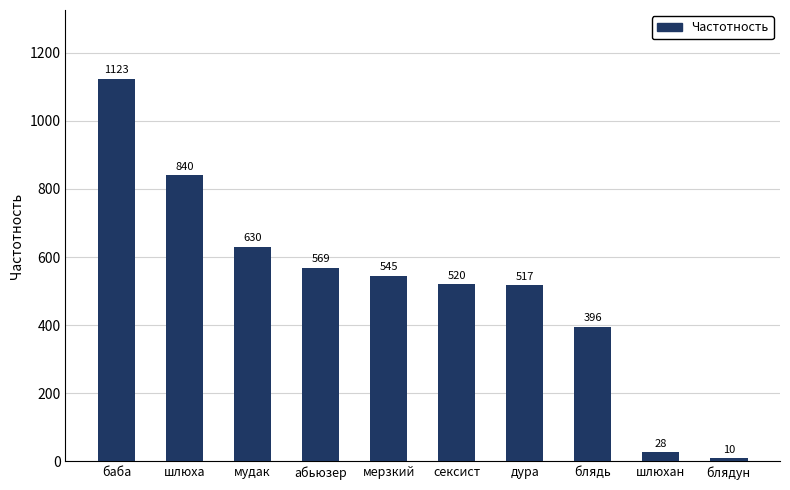

What is the maximum value shown in the chart?

1123